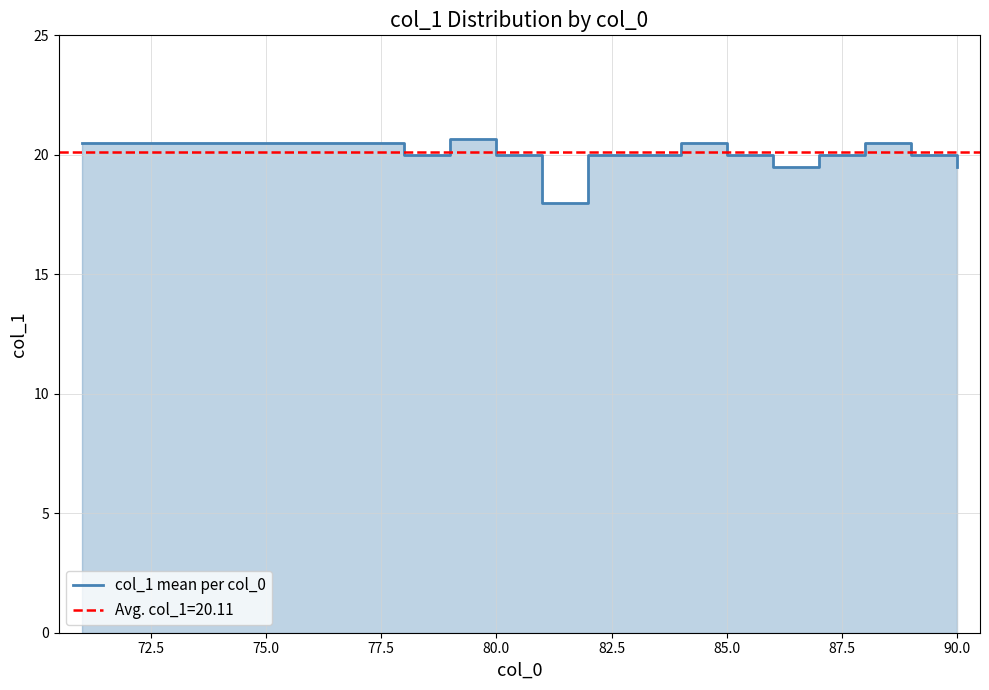

What is the maximum value shown in the chart?

20.7